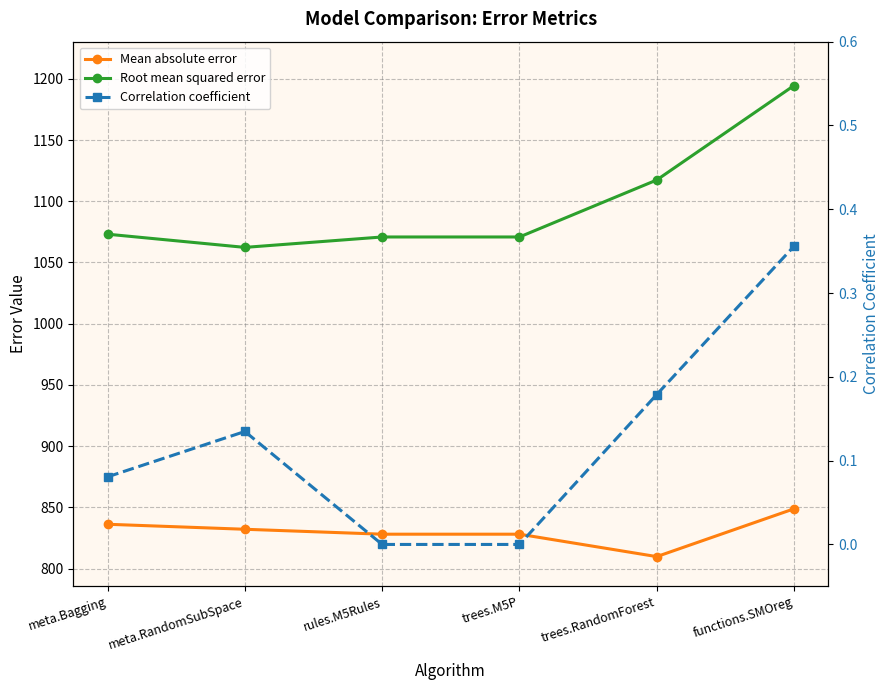

Which category has the highest value in the Mean absolute error series?

functions.SMOreg